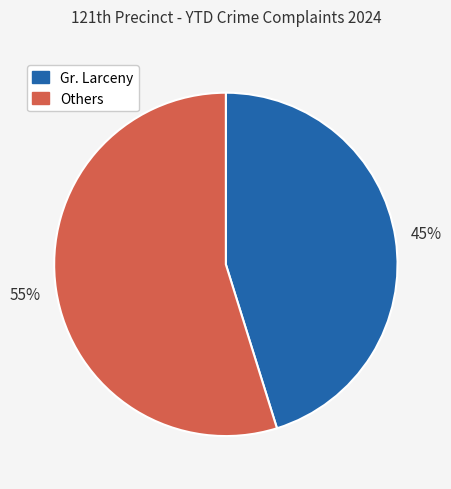

Count the number of slices in the pie.

2